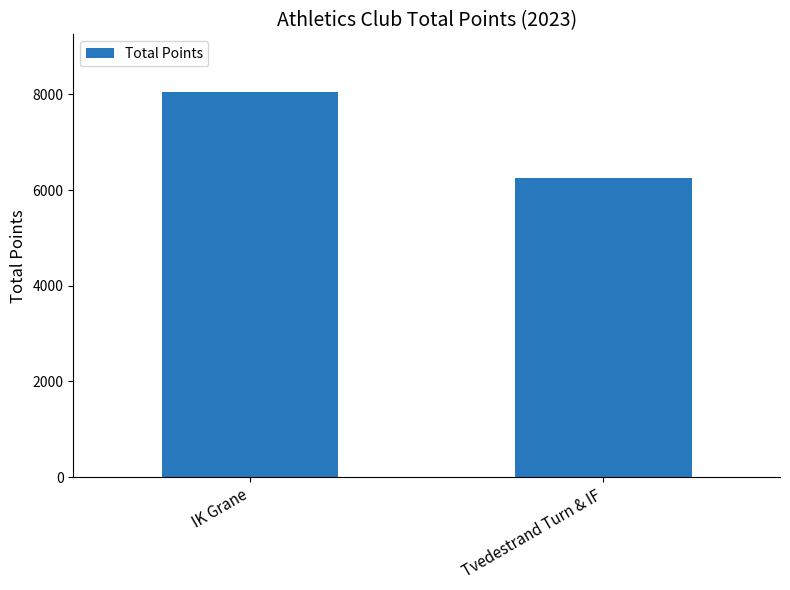

What is the difference between the values at IK Grane and Tvedestrand Turn & IF?

1789